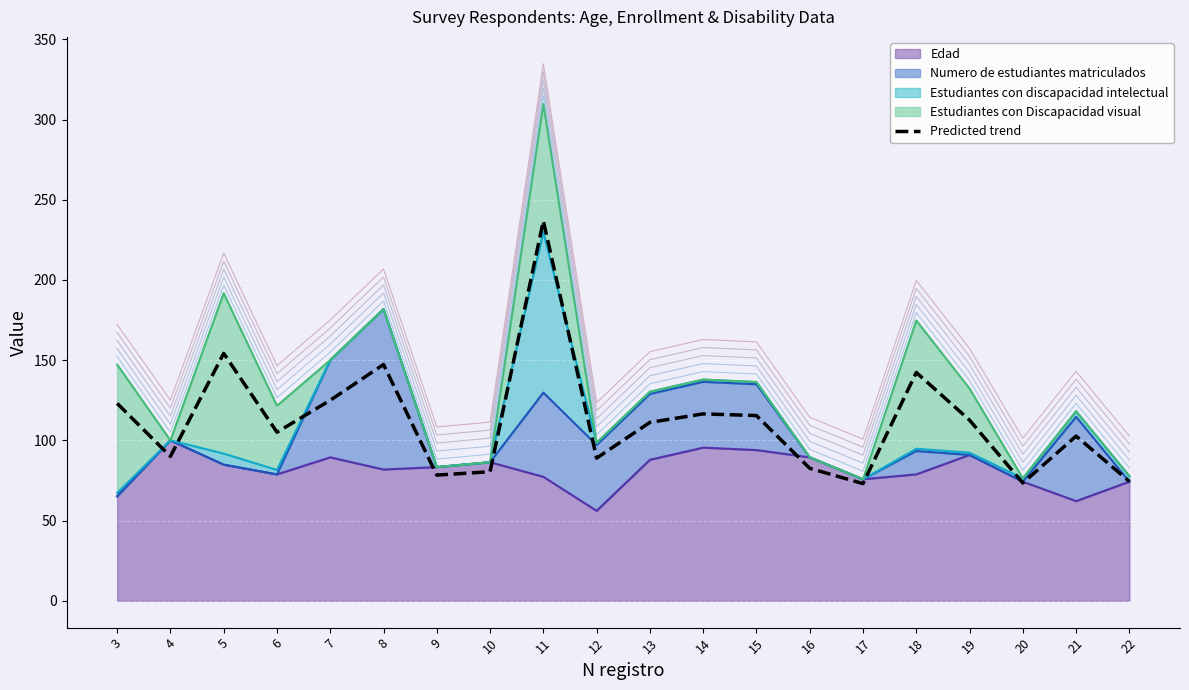

True or false: the data shows 112.6 at 19.

True